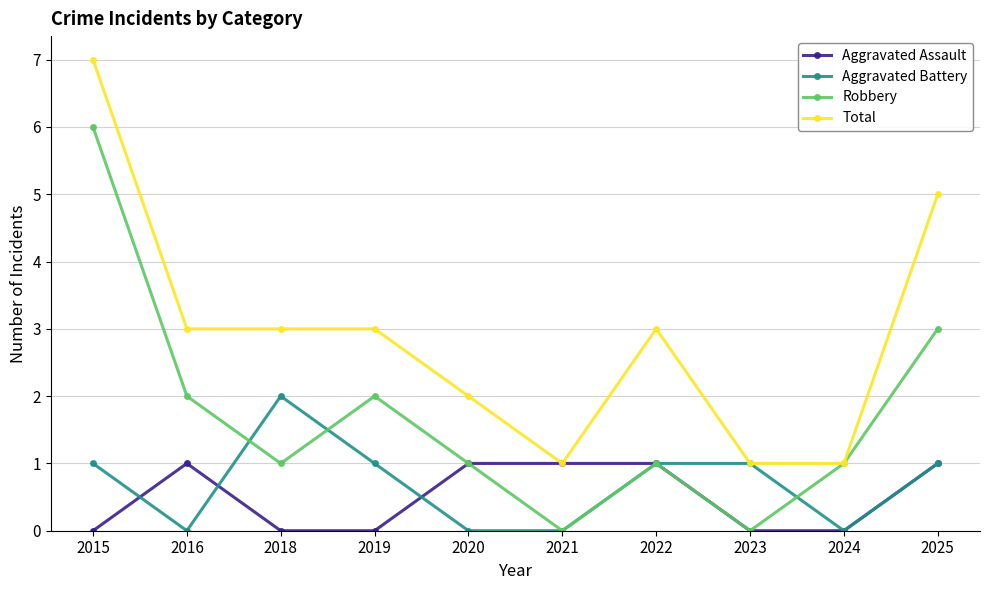

The value of Robbery at 2021 is 3. True or false?

False